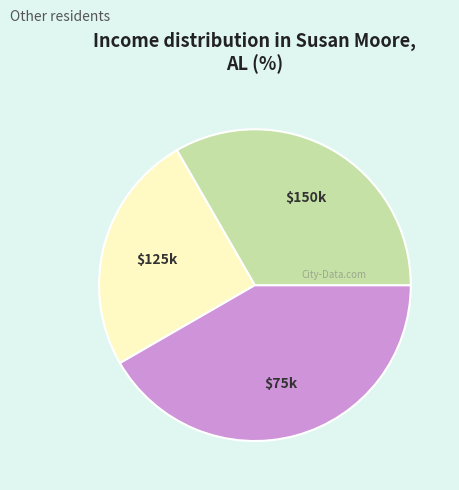

Is there a majority slice in this chart?

No